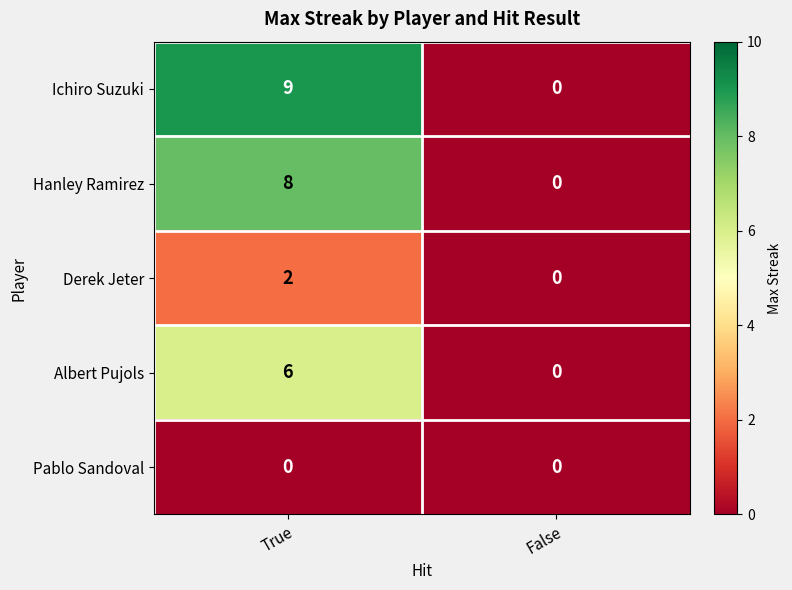

Reading left to right, list all the values displayed in this chart.

Ichiro Suzuki: 9	0
Hanley Ramirez: 8	0
Derek Jeter: 2	0
Albert Pujols: 6	0
Pablo Sandoval: 0	0